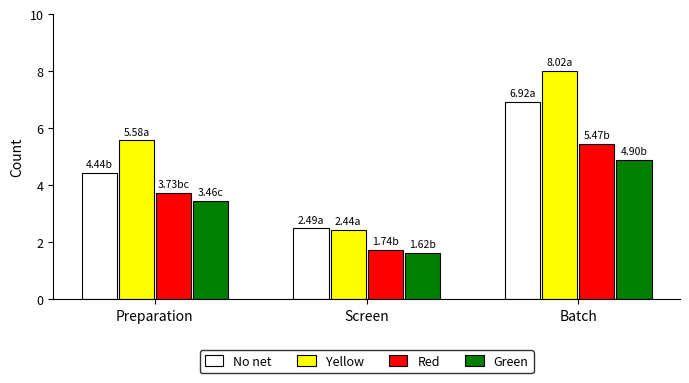

Are the bars horizontal?

No